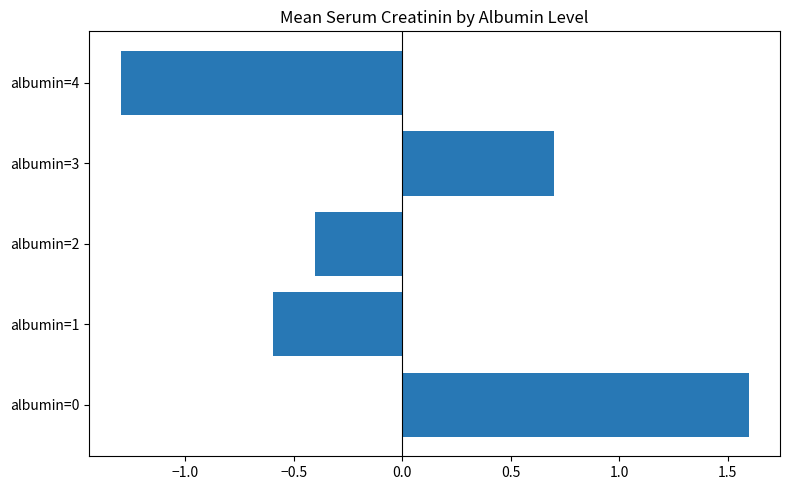

How many values are below zero?

3